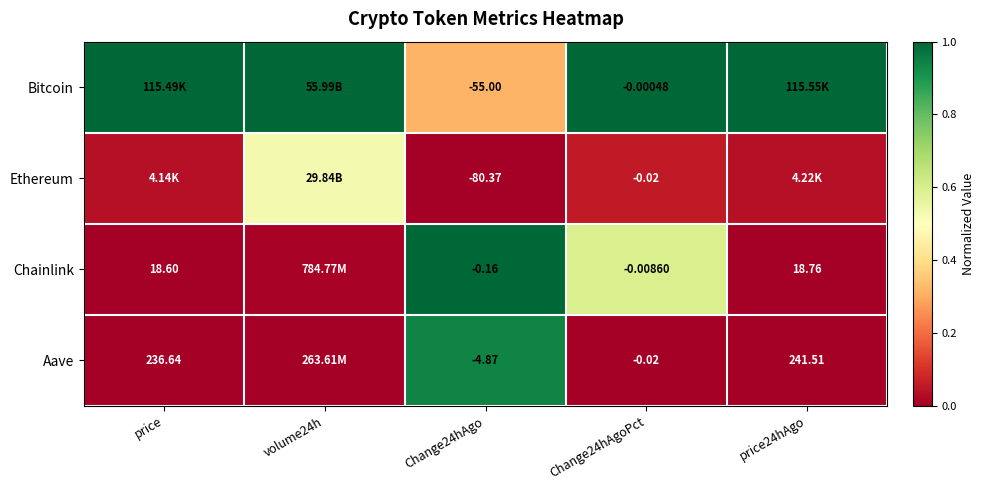

What is the total value across all series at volume24h?

1.5